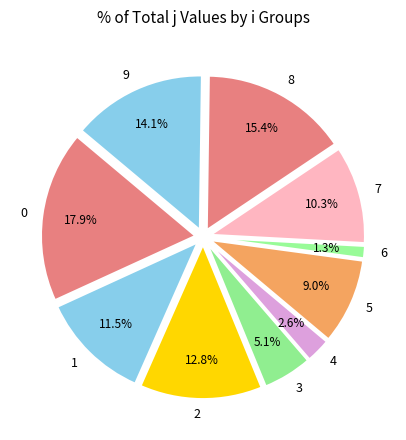

What is the ratio of the value at 0 to the value at 1?

1.6